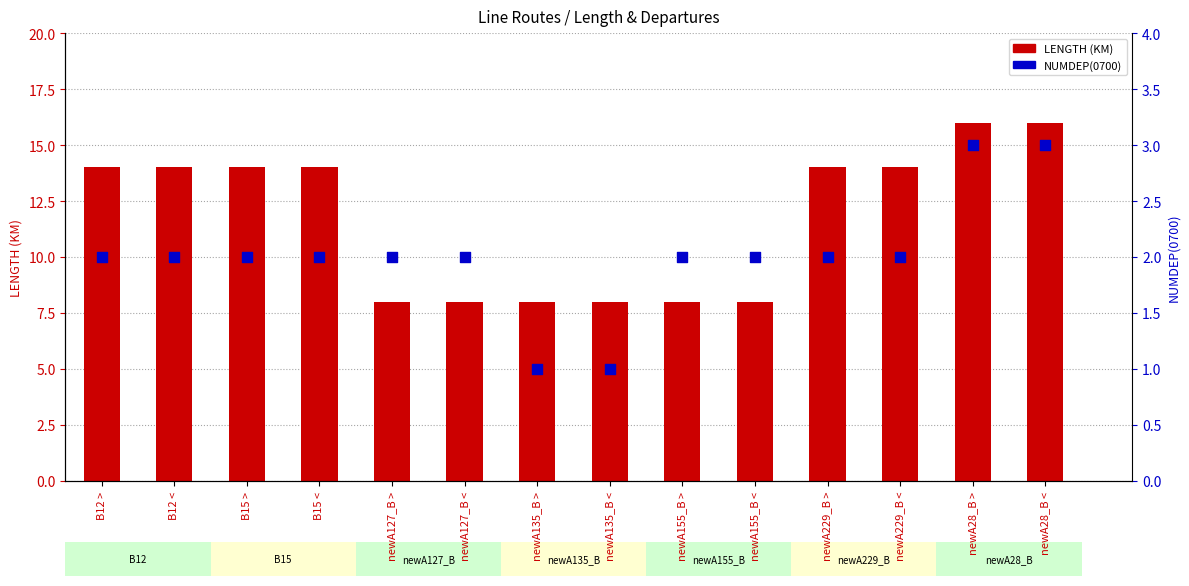

At how many categories does at least one series exceed 15?

2